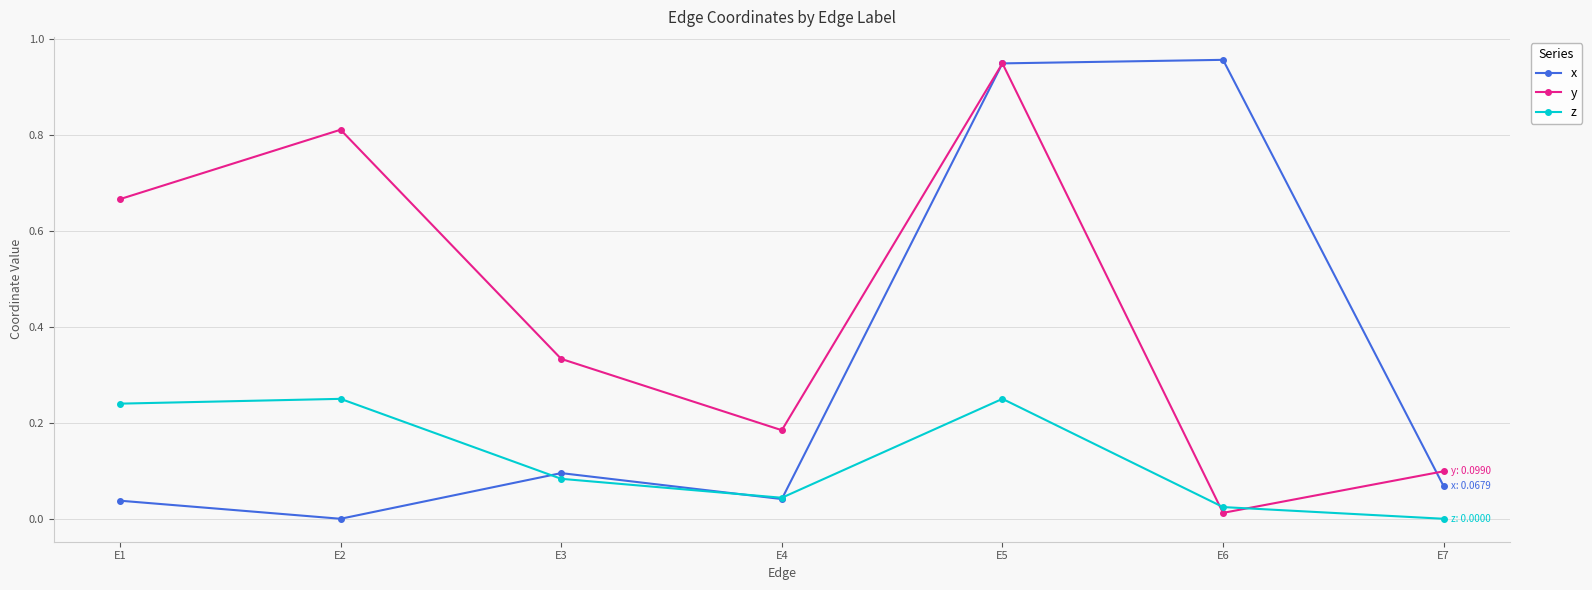

Is this an area chart (filled region under the line)?

No